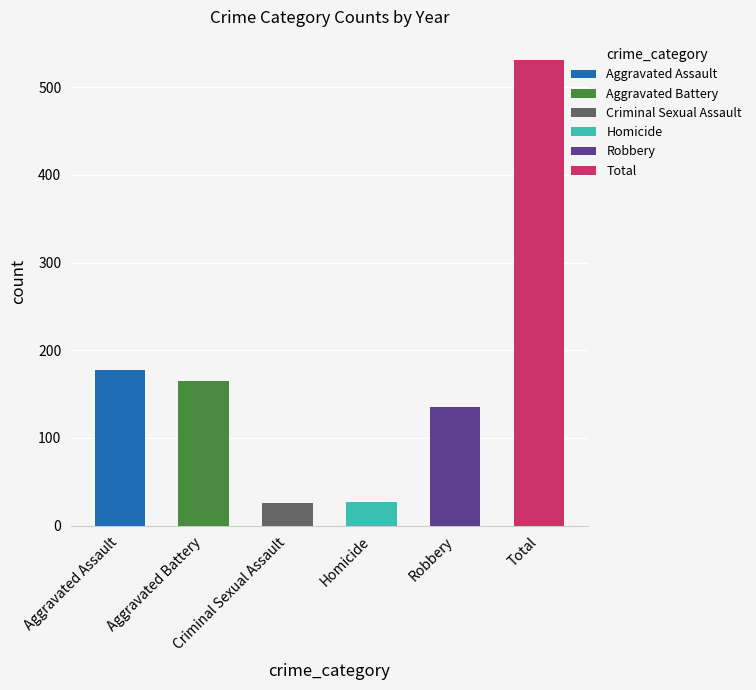

What is the value of the Homicide bar at the 2nd from the left?

28